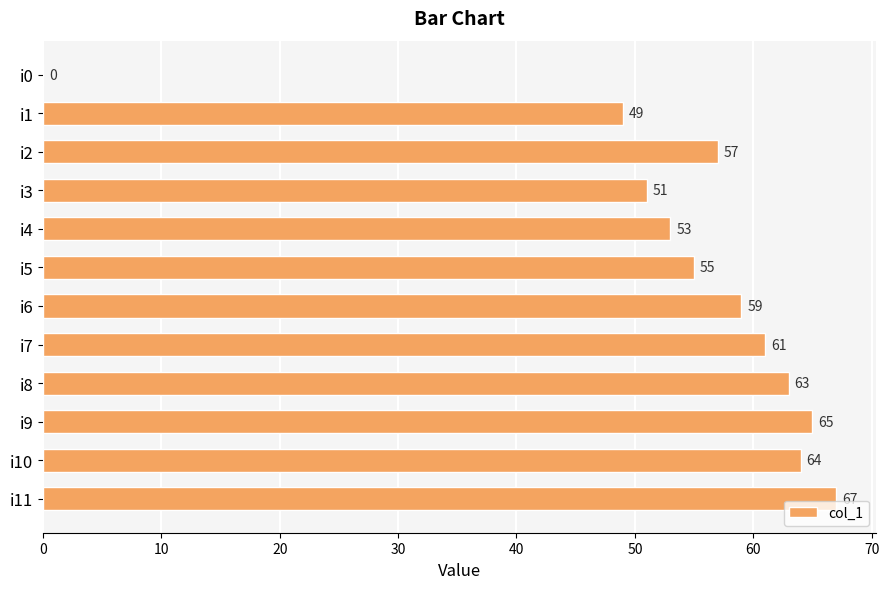

At which label is the value closest to 33?

i1